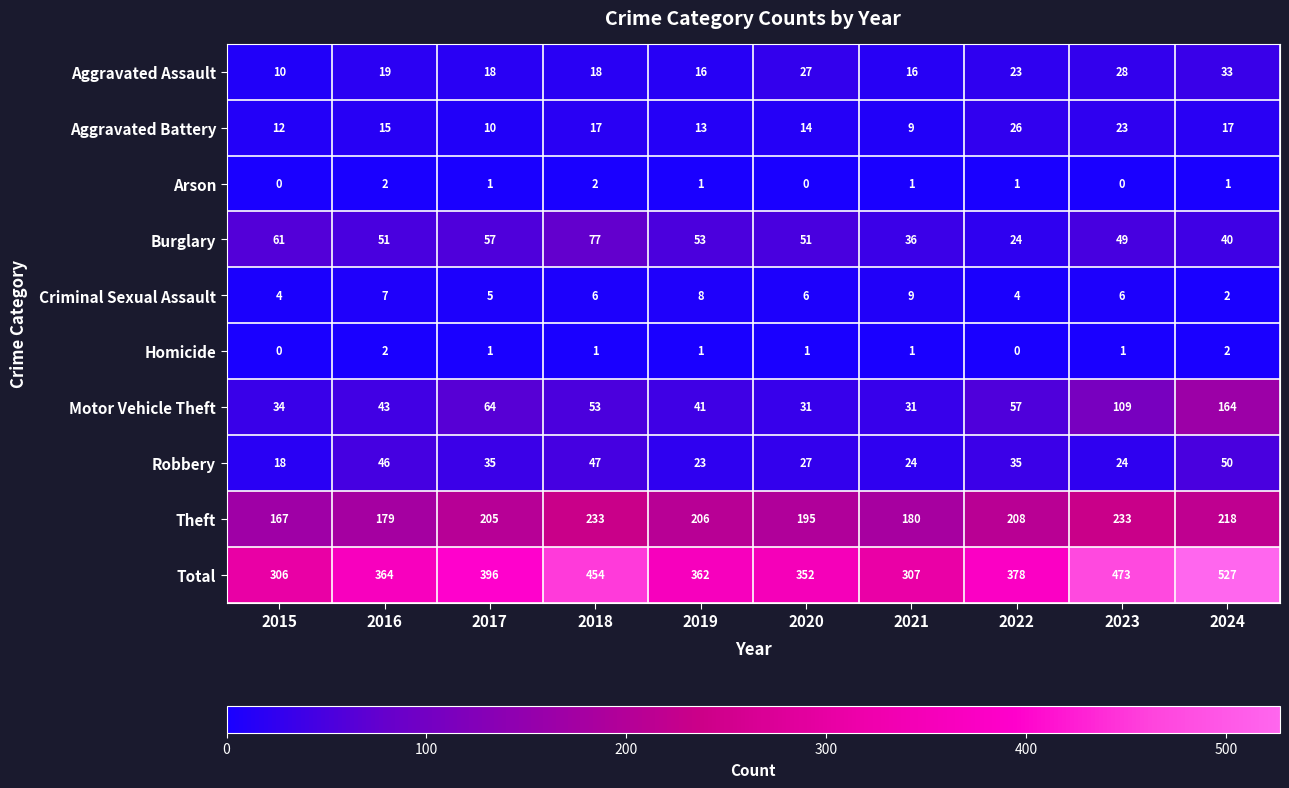

What is the total value across all series at 2020?

704